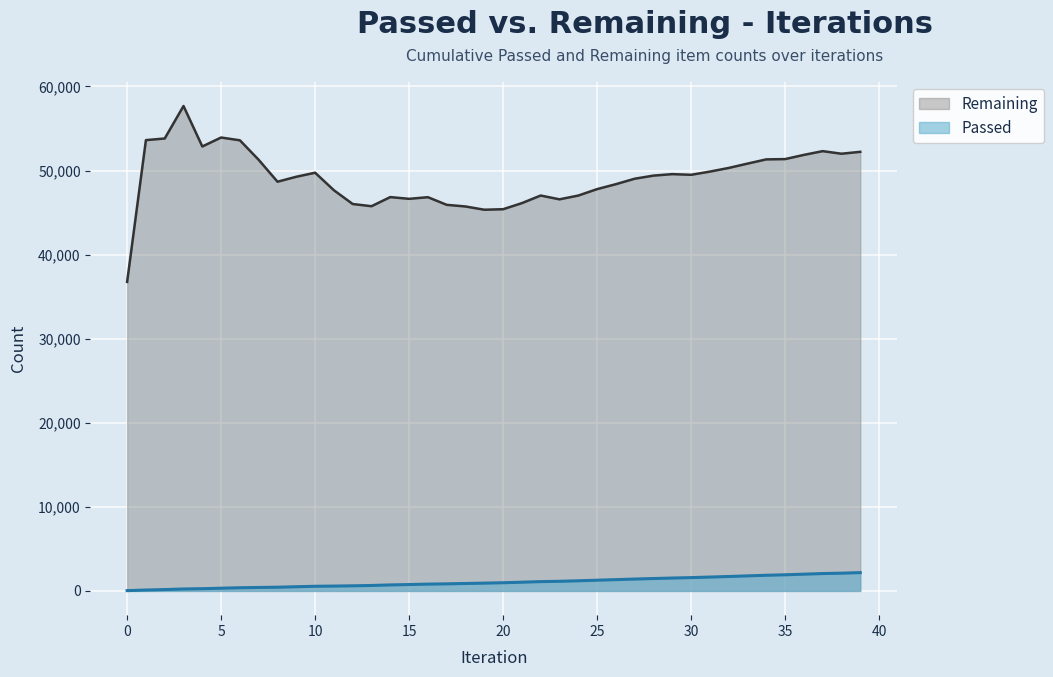

Which series has the widest spread of values?

Remaining